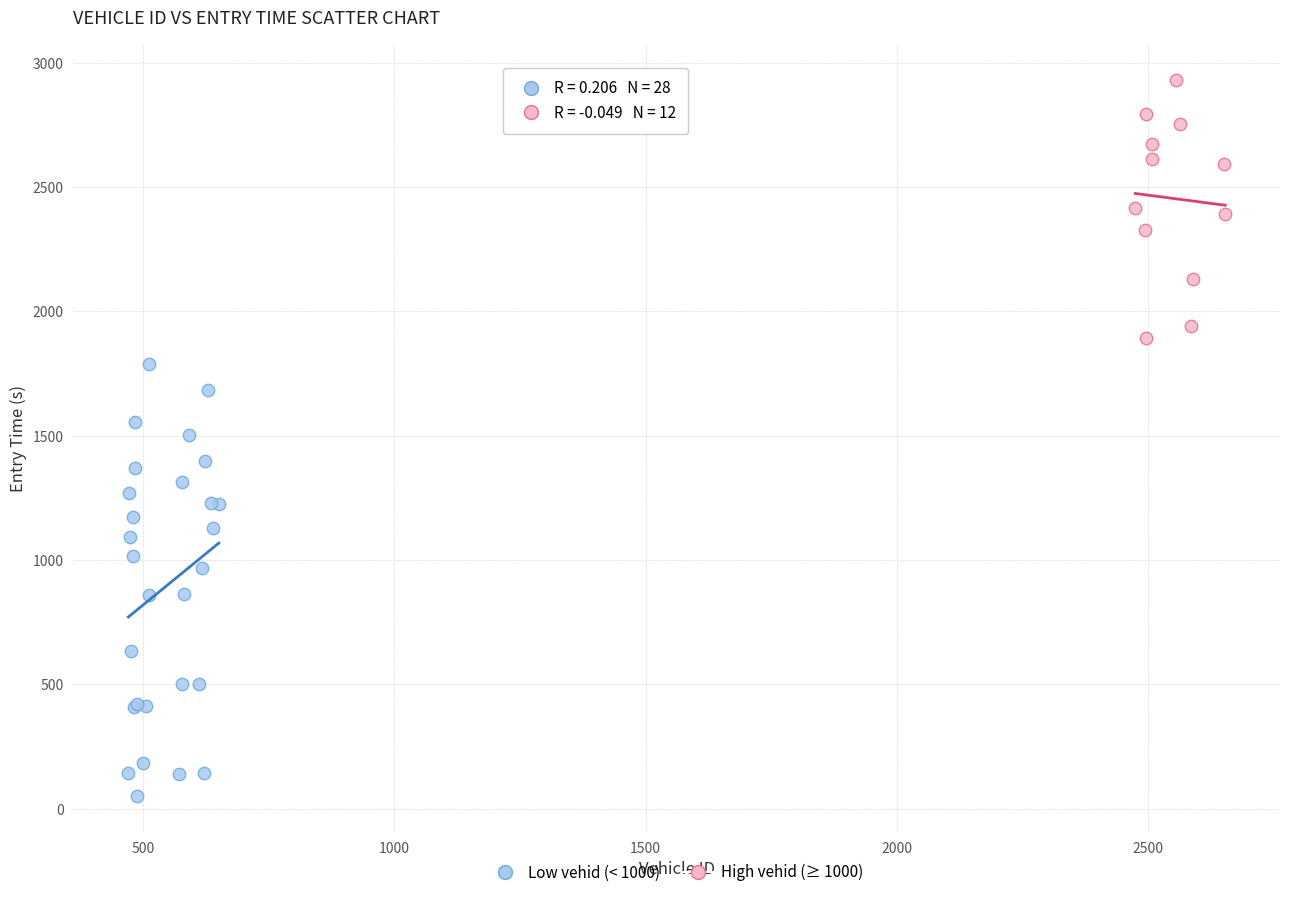

Which series has the largest Y range (max minus min)?

Low vehid (< 1000)